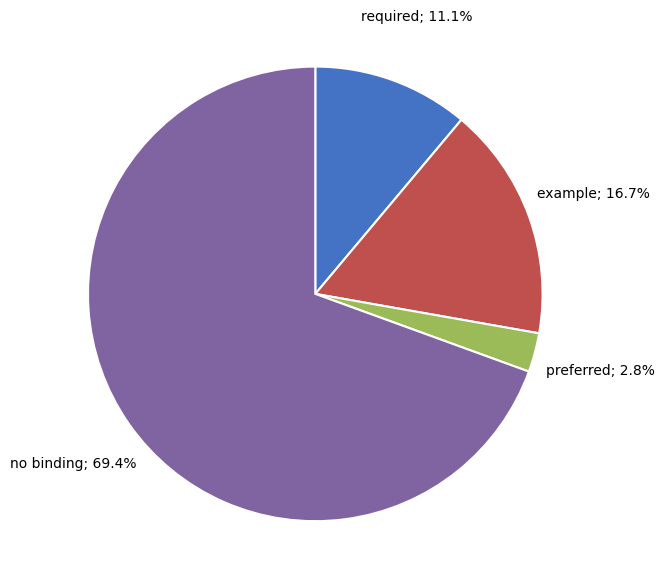

Is there a majority slice in this chart?

Yes